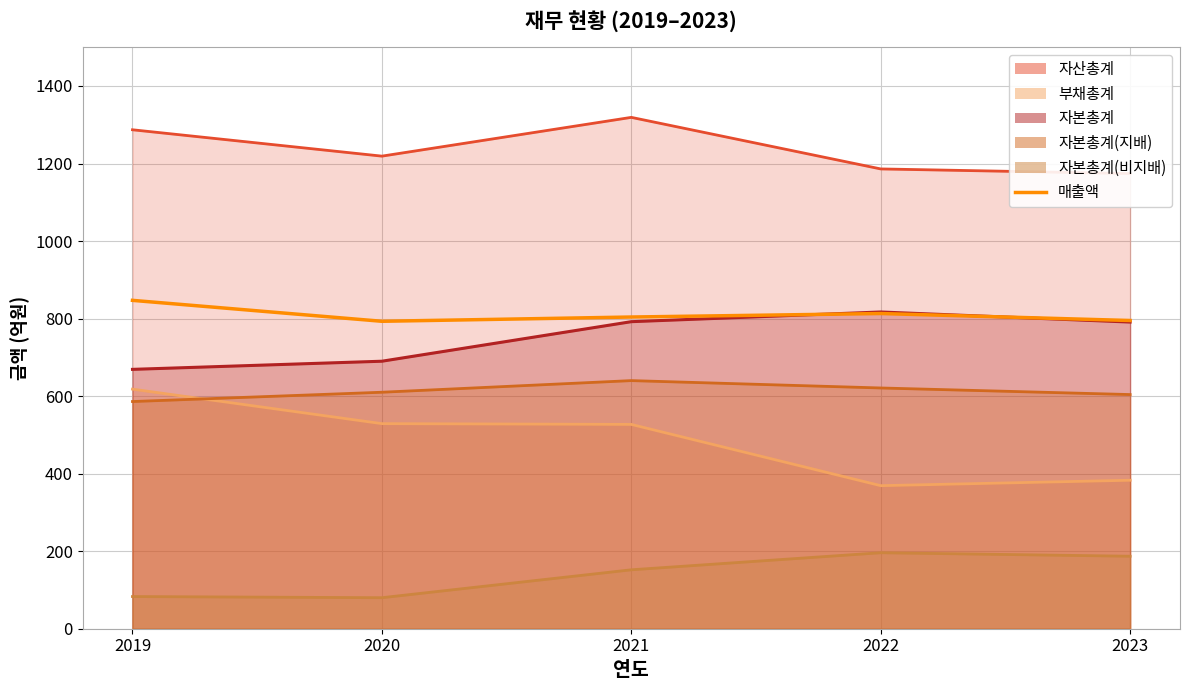

What is the difference between the second highest and minimum values?

20